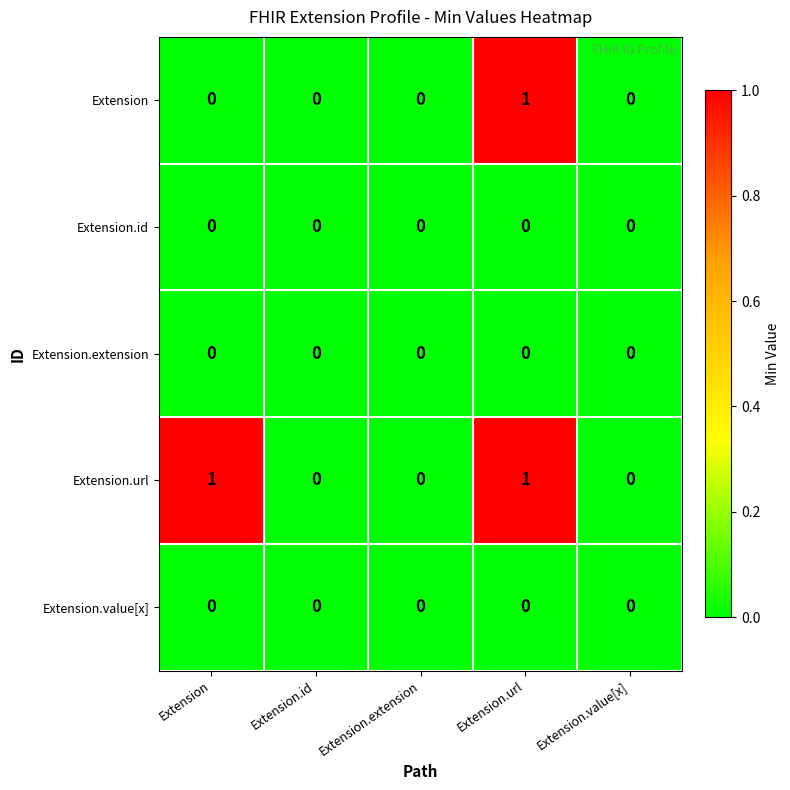

Count the Extension values in the range 0 to 1.

5